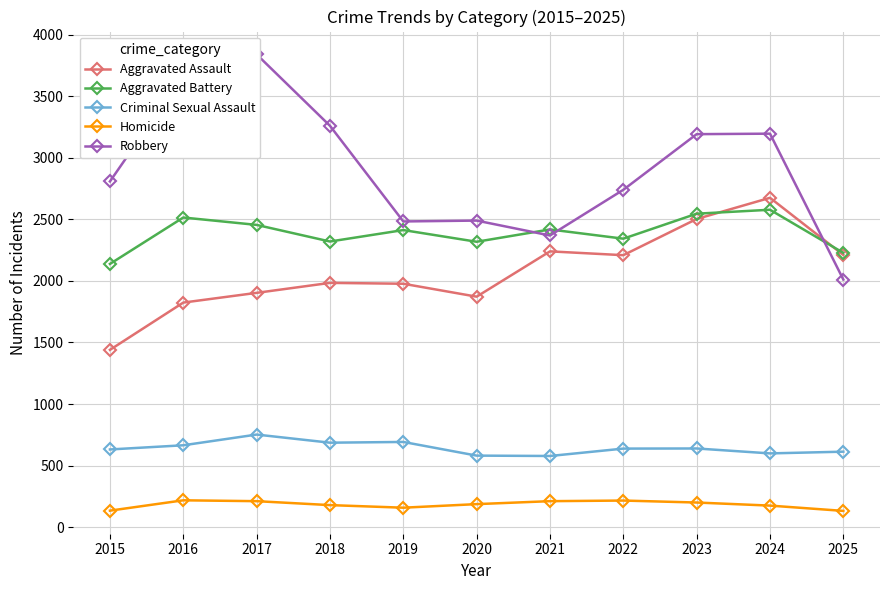

True or false: Aggravated Battery and Homicide intersect in this chart.

False